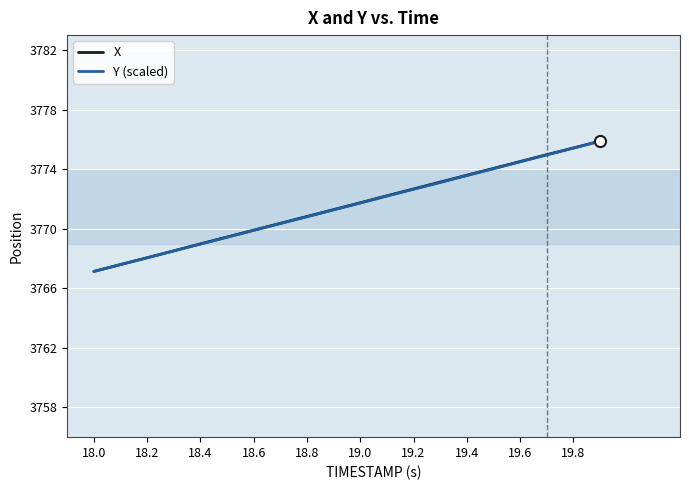

What is the greatest value displayed?

3775.9